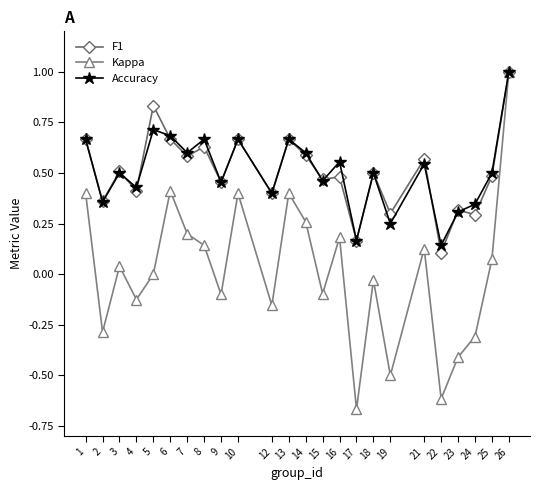

The Kappa series shows 1.0 at 26. True or false?

True